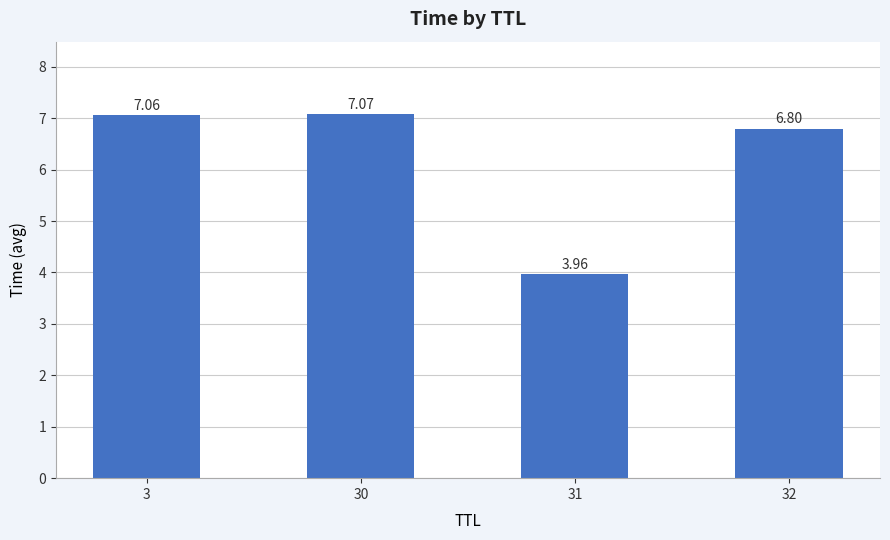

What is the sum of all values?

24.9